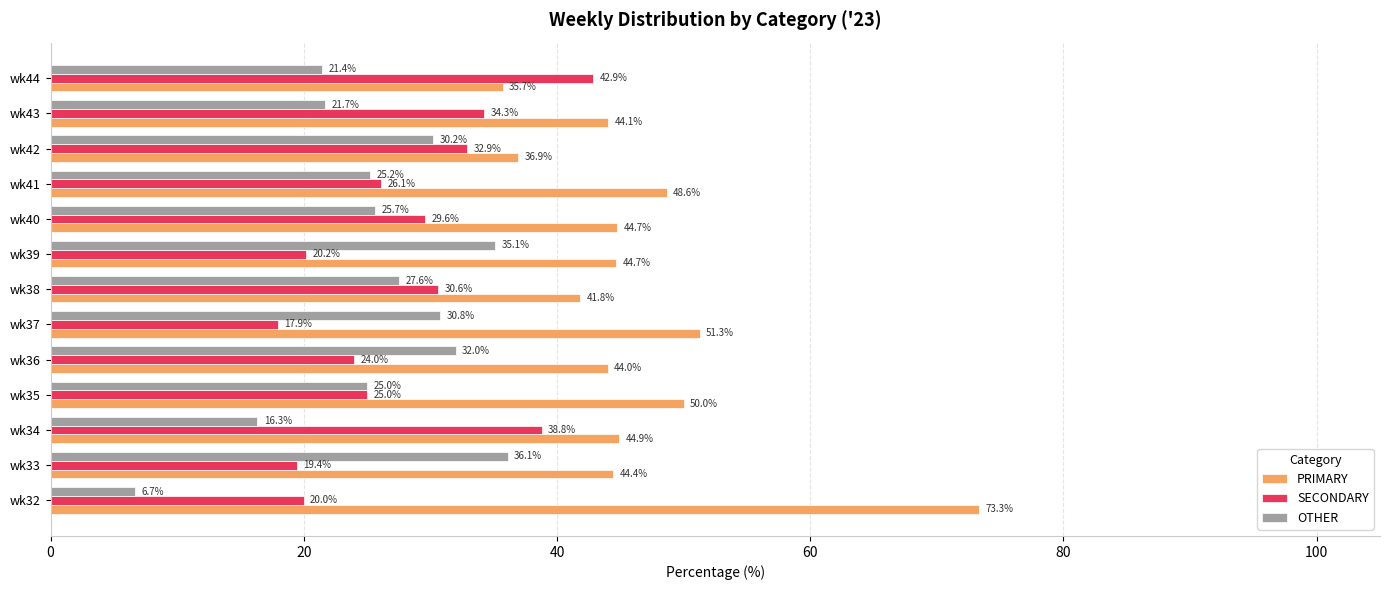

Which series has the largest total across all categories?

PRIMARY